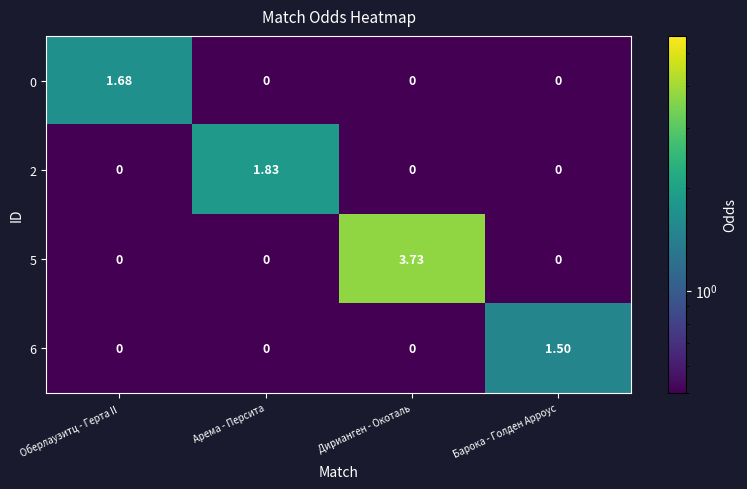

Reading left to right, what are all the values shown in this chart?

0: Оберлаузитц - Герта II=1.7	Арема - Персита=0.0	Дирианген - Окоталь=0.0	Барока - Голден Арроус=0.0
2: Оберлаузитц - Герта II=0.0	Арема - Персита=1.8	Дирианген - Окоталь=0.0	Барока - Голден Арроус=0.0
5: Оберлаузитц - Герта II=0.0	Арема - Персита=0.0	Дирианген - Окоталь=3.7	Барока - Голден Арроус=0.0
6: Оберлаузитц - Герта II=0.0	Арема - Персита=0.0	Дирианген - Окоталь=0.0	Барока - Голден Арроус=1.5